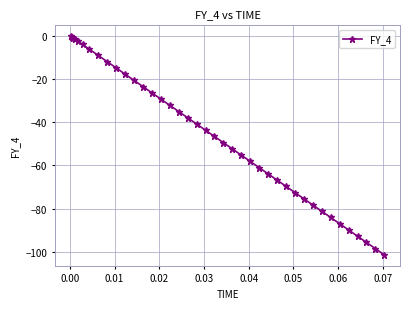

What is the difference between the second highest and minimum values?

100.7